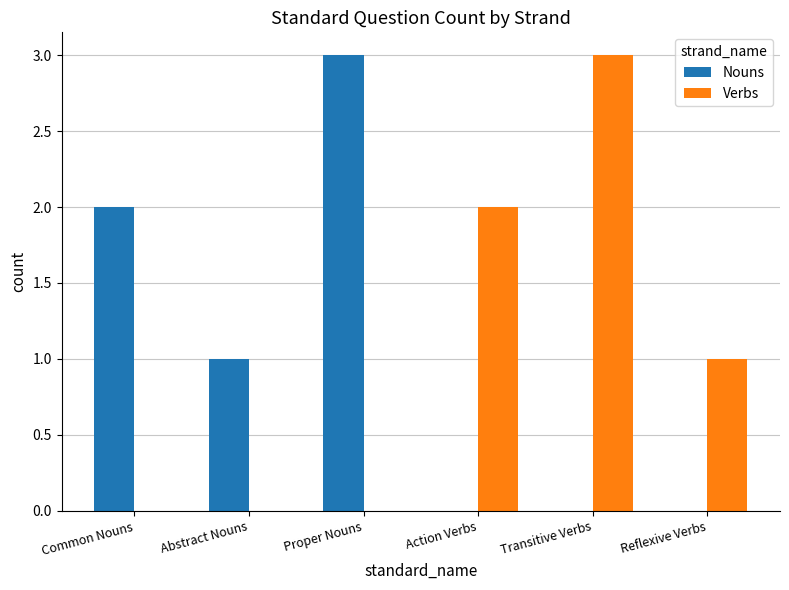

Count the number of categories in the chart.

6